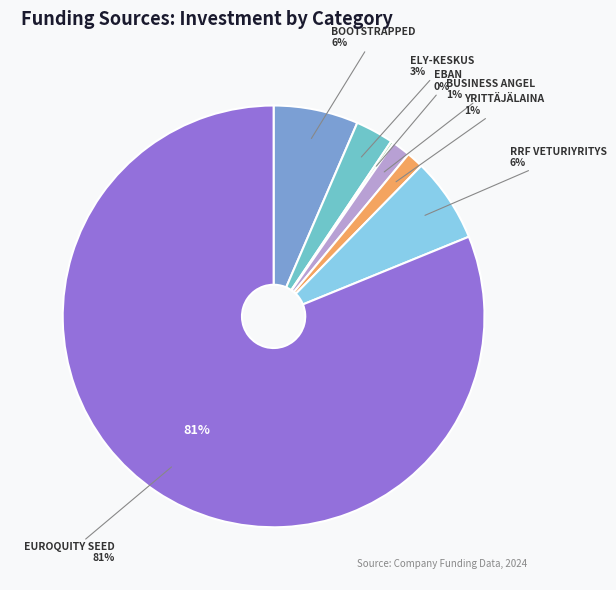

To the nearest percent, what is the combined percentage of Business Angel and Bootstrapped?

8%